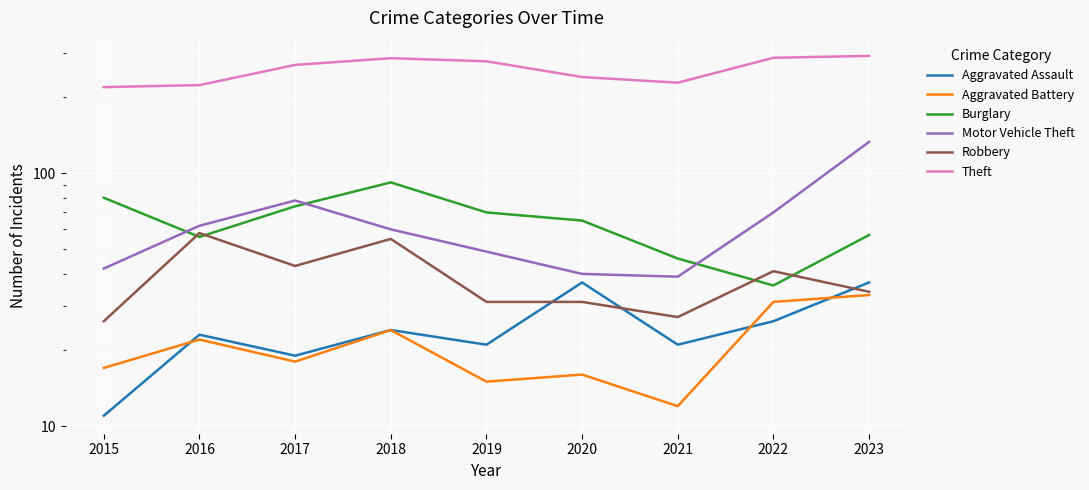

Which has a higher value, 2016 or 2023?

2023